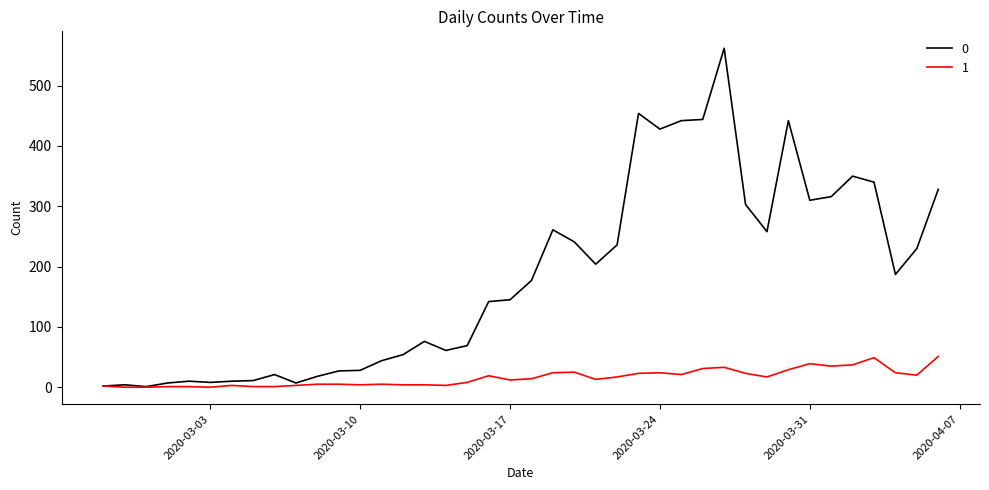

What is the maximum value shown in the chart?

562